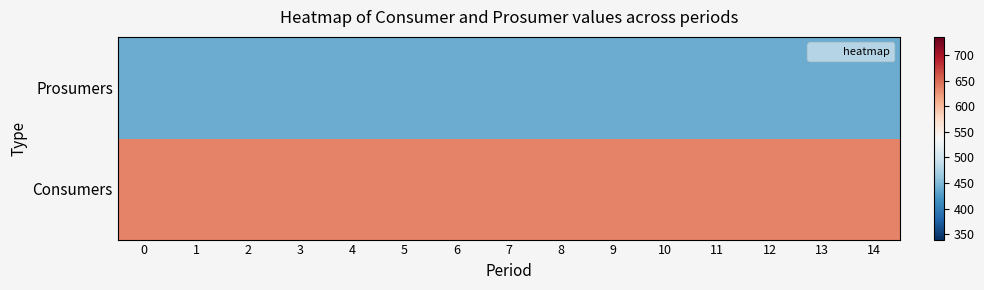

Reading left to right, extract all data points from this chart.

Consumers: 0=635	1=635	2=635	3=635	4=635	5=635	6=635	7=635	8=635	9=635	10=635	11=635	12=635	13=635	14=635
Prosumers: 0=440	1=440	2=440	3=440	4=440	5=440	6=440	7=440	8=440	9=440	10=440	11=440	12=440	13=440	14=440